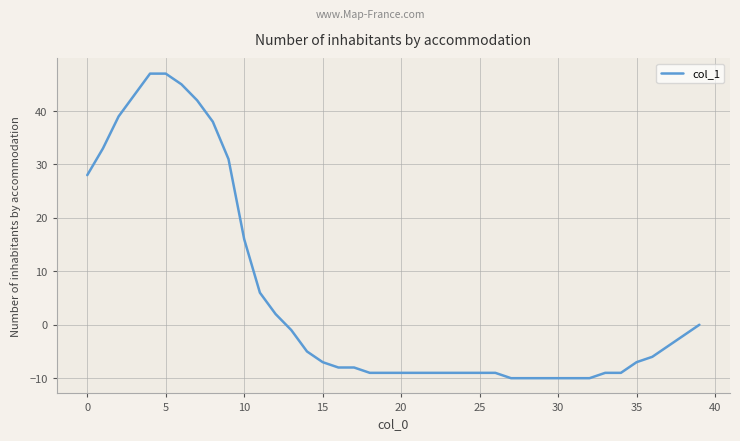

What is the greatest value displayed?

47